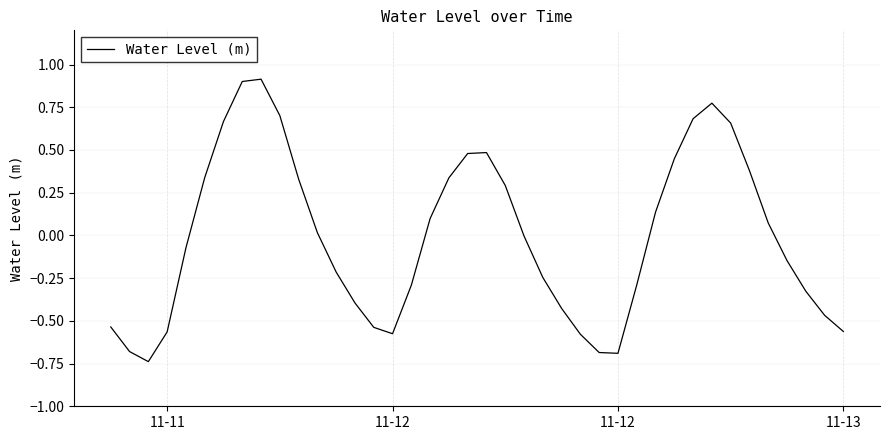

What is the difference between the maximum and minimum values?

1.7